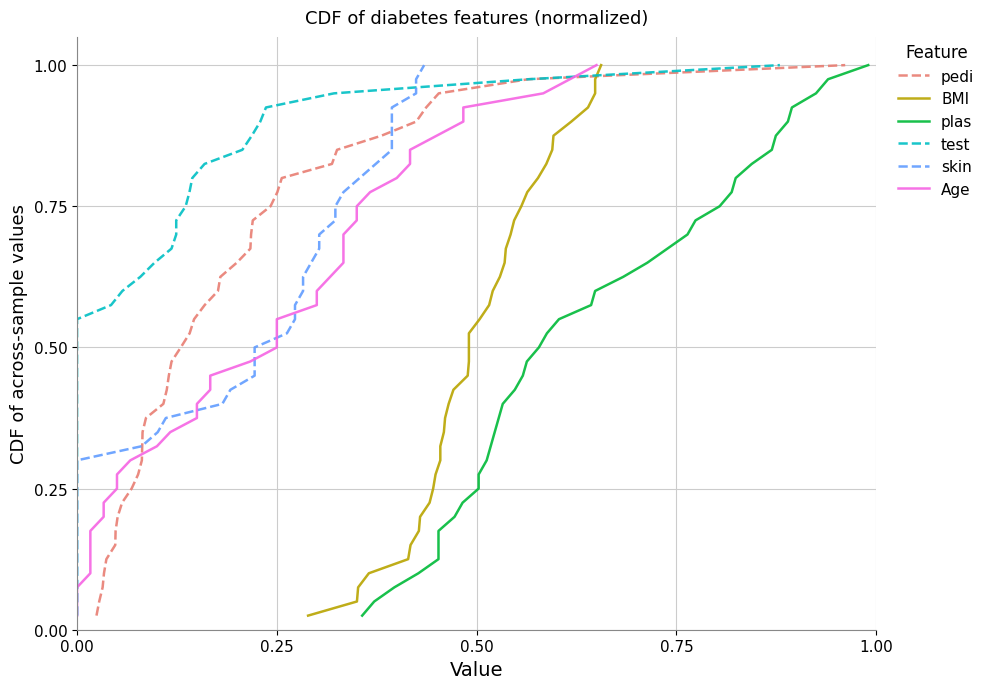

Rank the series by their maximum value, from highest to lowest.

pedi, BMI, plas, test, skin, Age